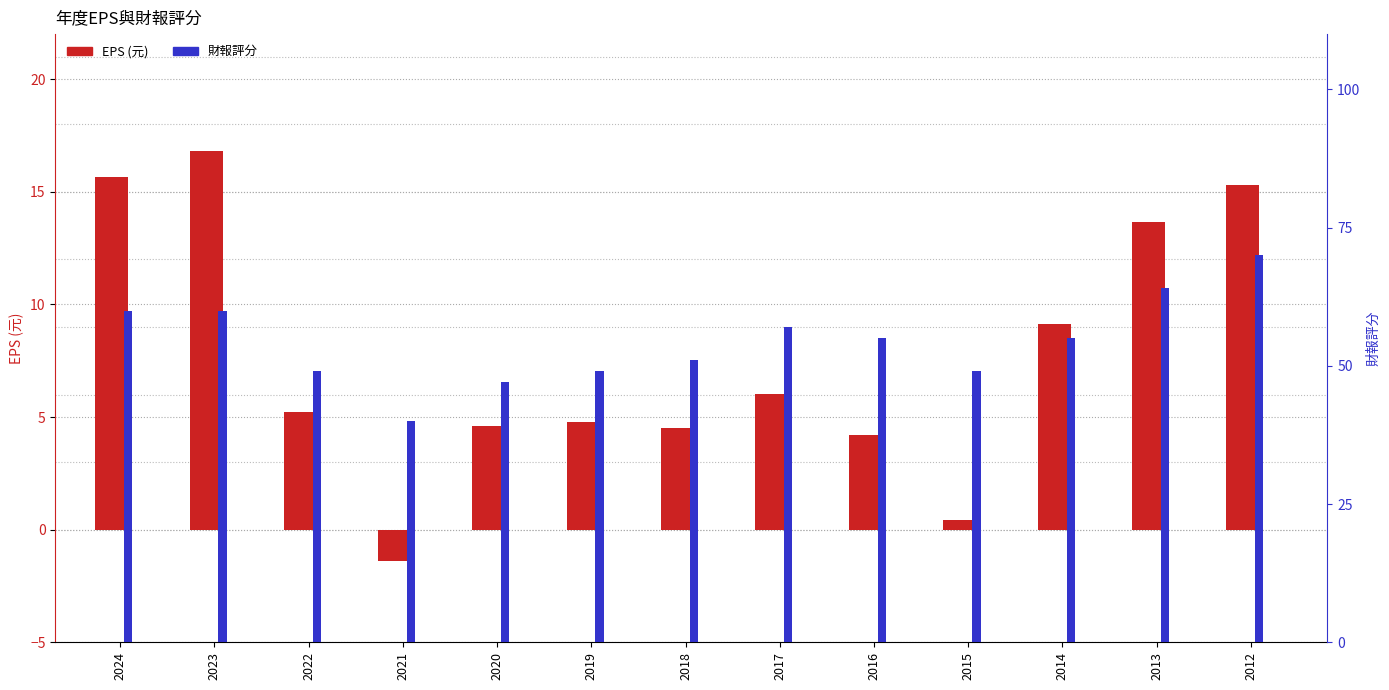

How many positive values does the EPS series have?

12